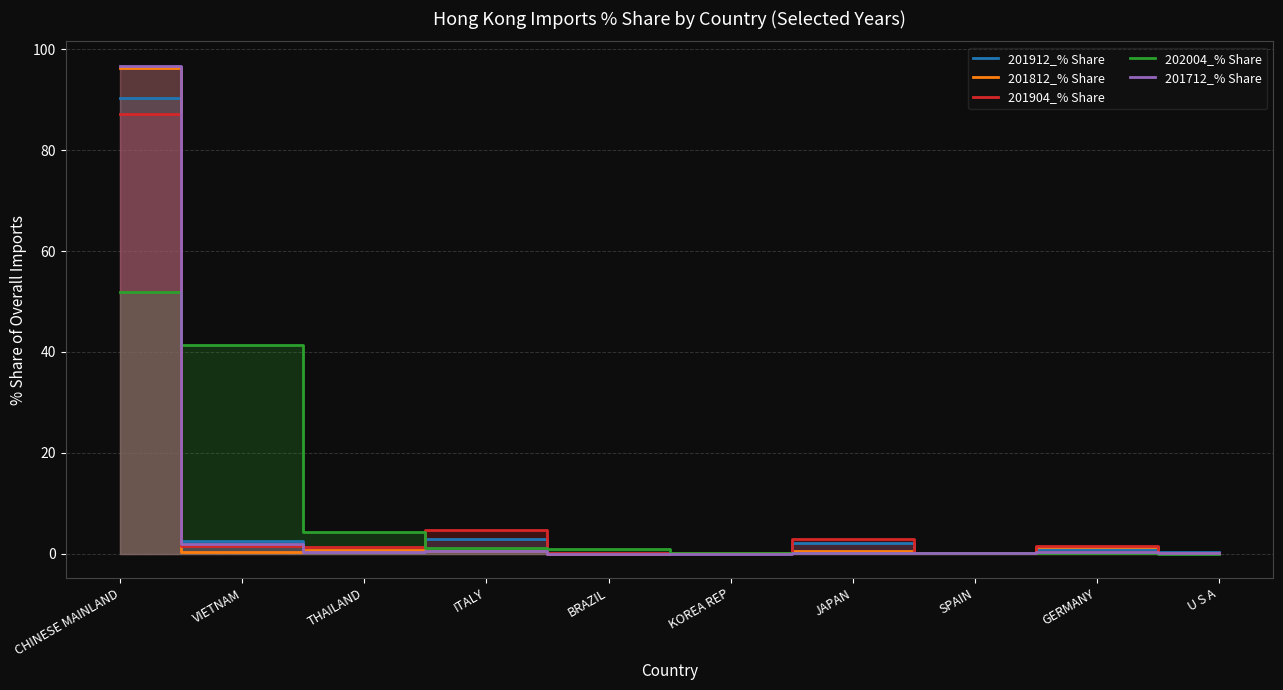

At how many categories does at least one series exceed 82?

1